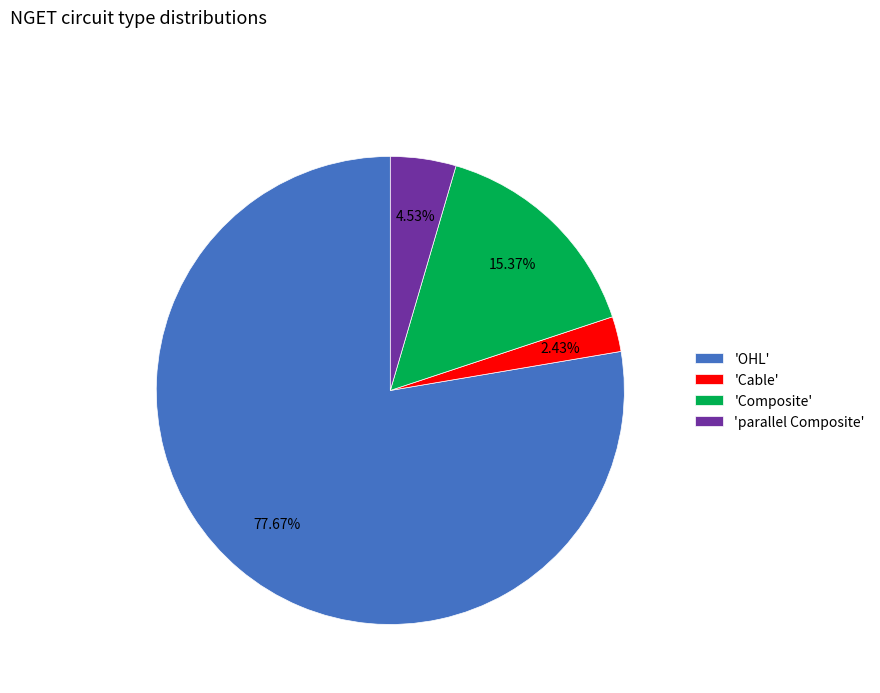

Rank the categories by value from lowest to highest.

'Cable', 'parallel Composite', 'Composite', 'OHL'